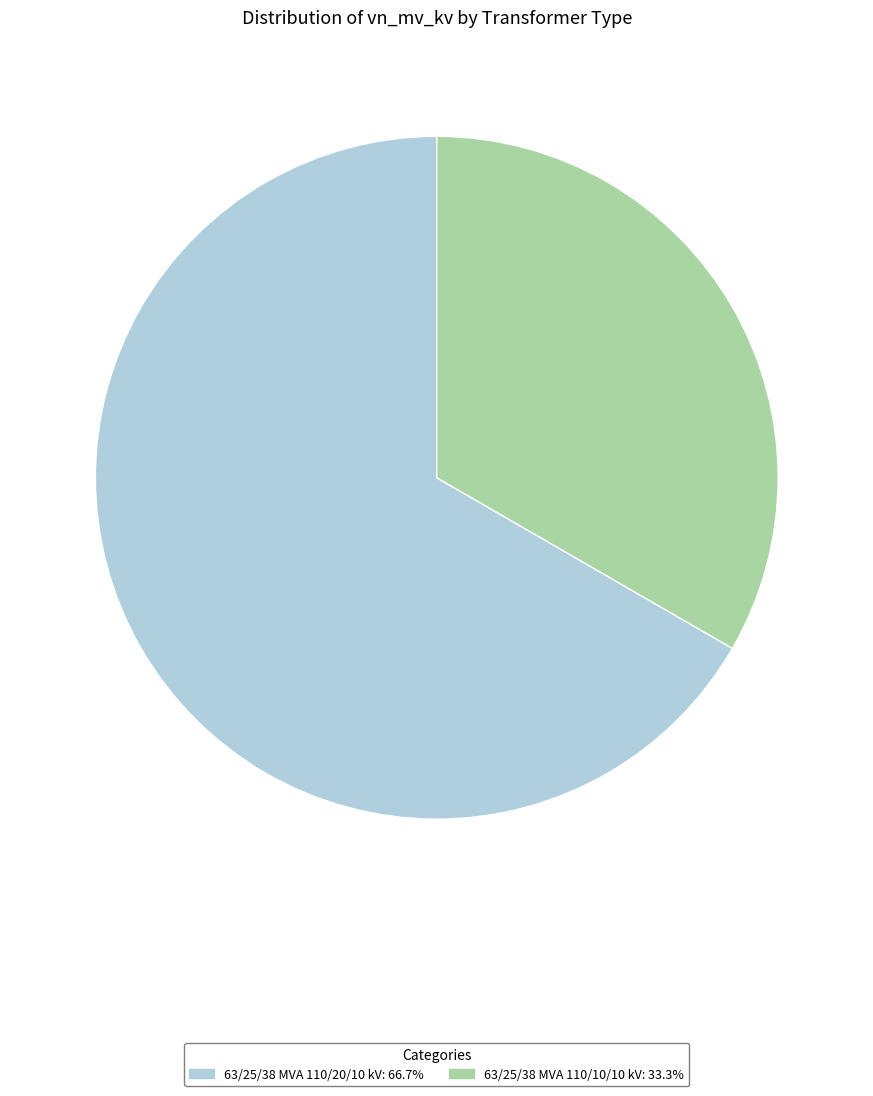

Which slice is the largest?

63/25/38 MVA 110/20/10 kV